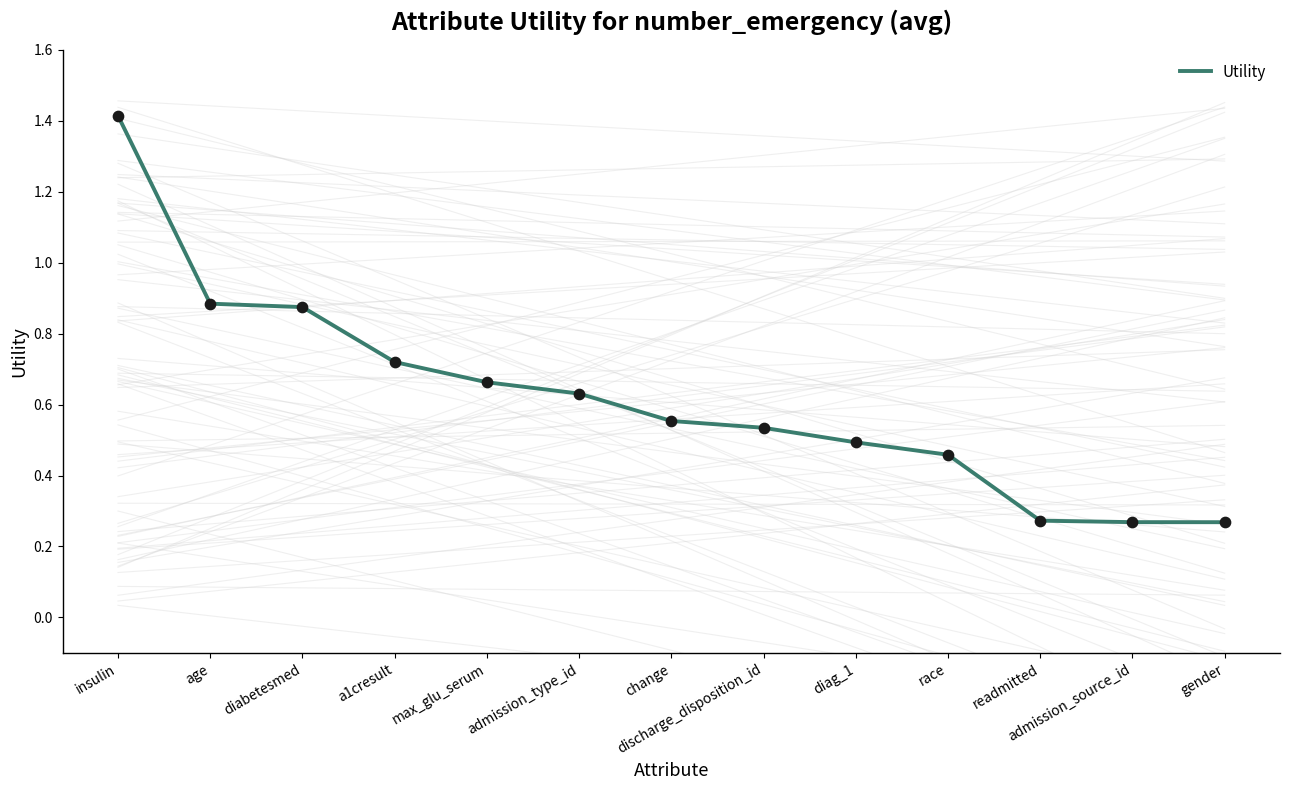

What is the ratio of the value at discharge_disposition_id to the value at insulin?

0.4